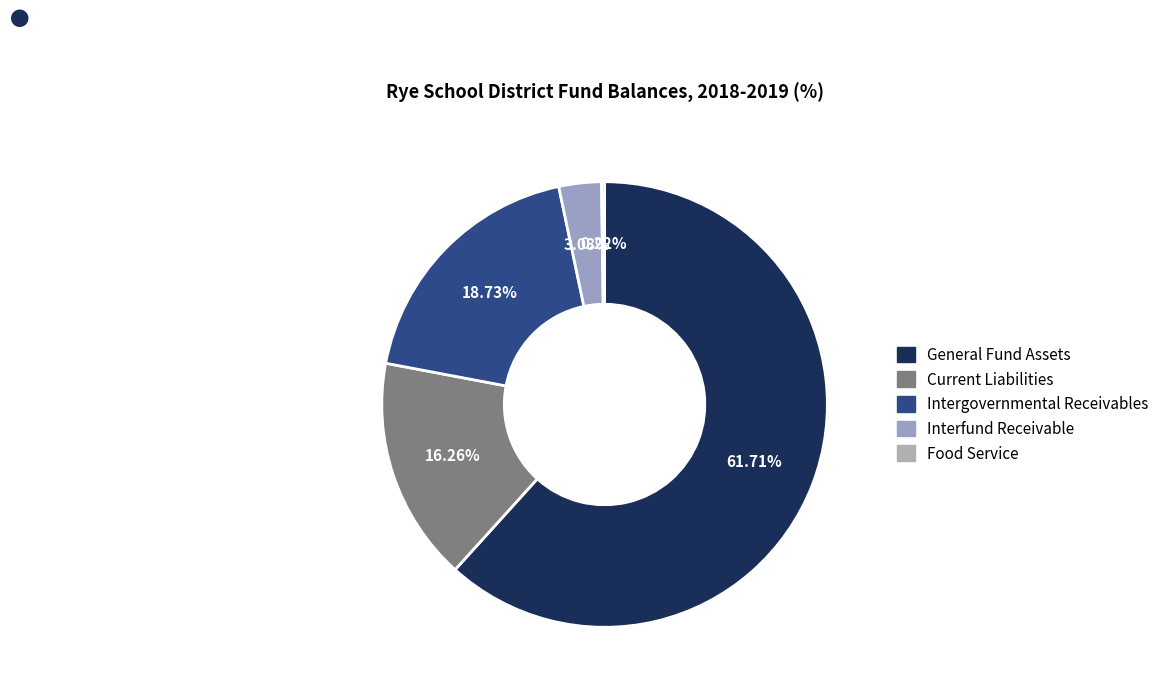

To the nearest percent, what percentage of the pie is Current Liabilities?

16%